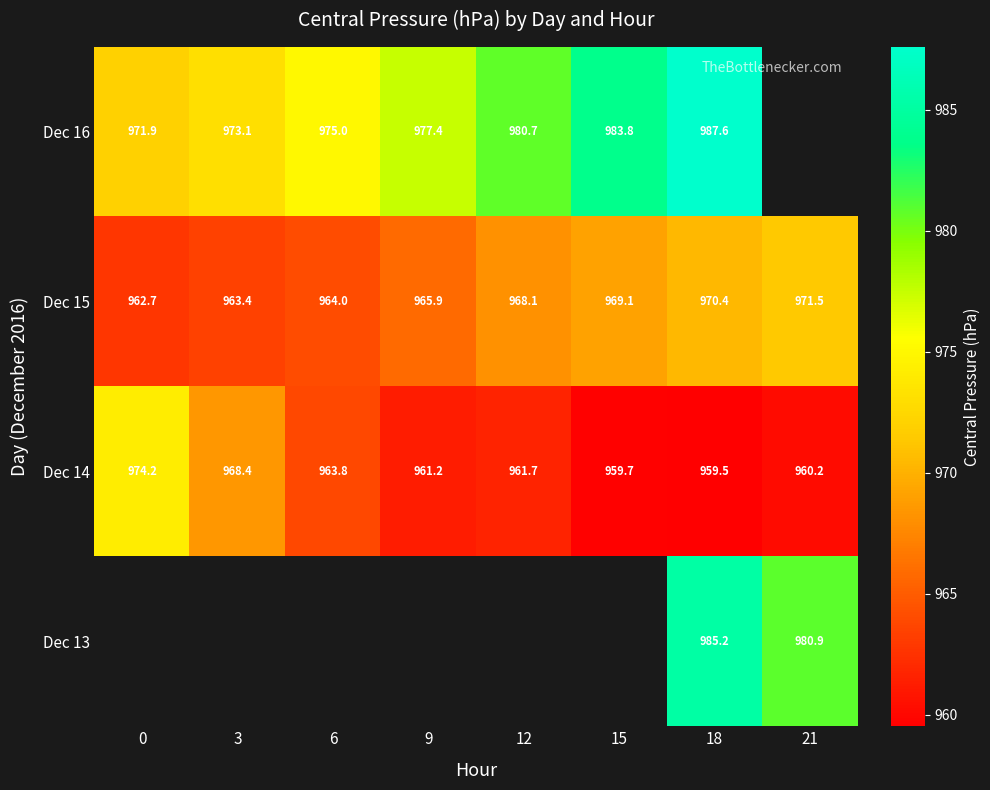

The value of Dec 16 at 18 is 987.6. True or false?

True